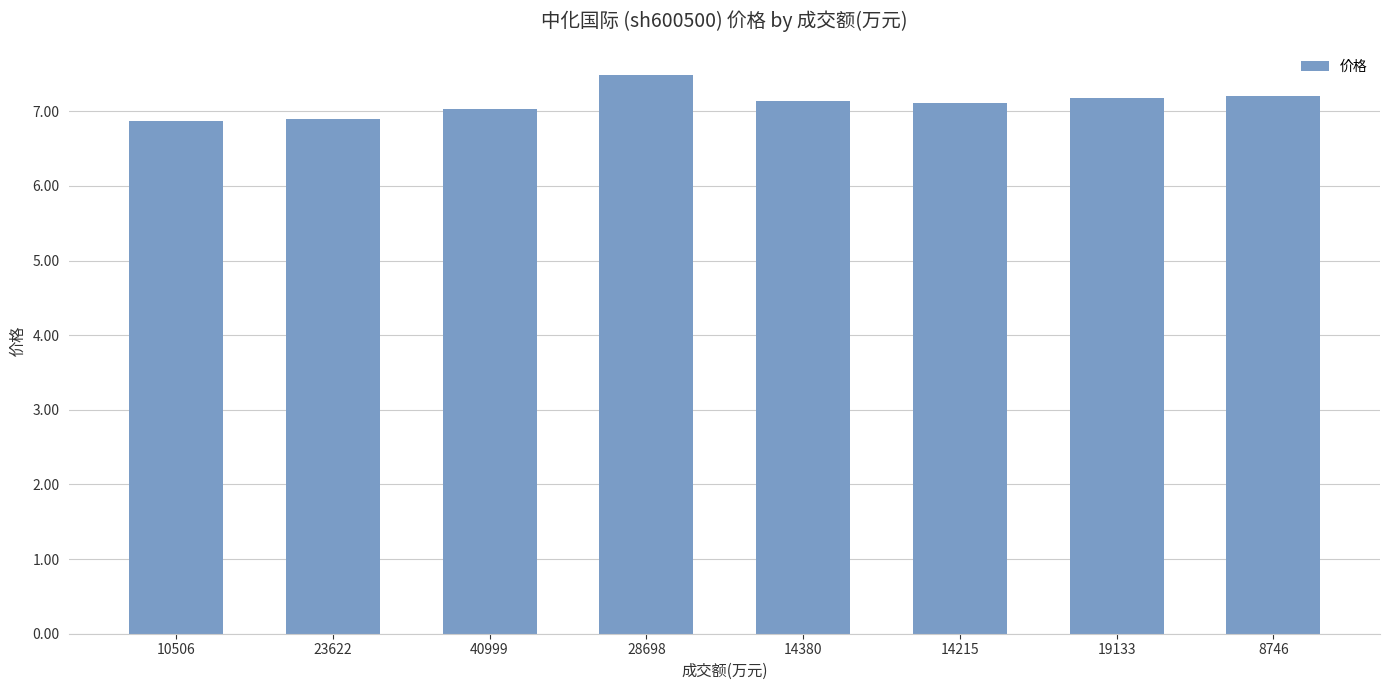

The value at 28698 is 3.3. True or false?

False